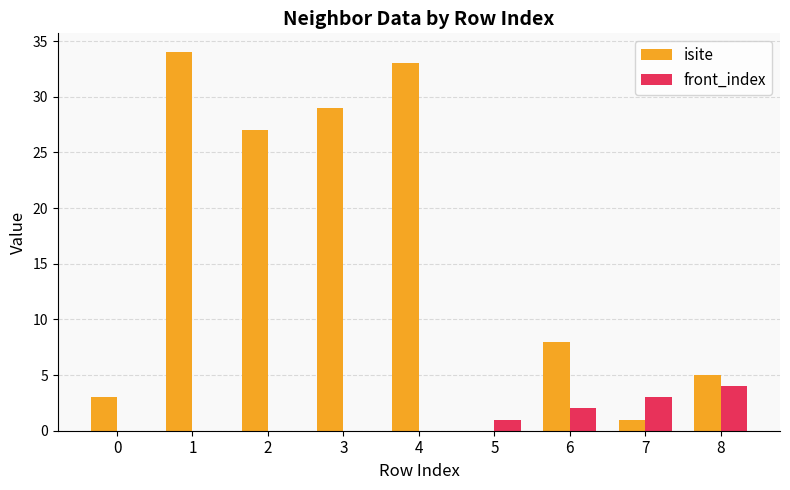

True or false: isite has a value of 9 at 2.

False